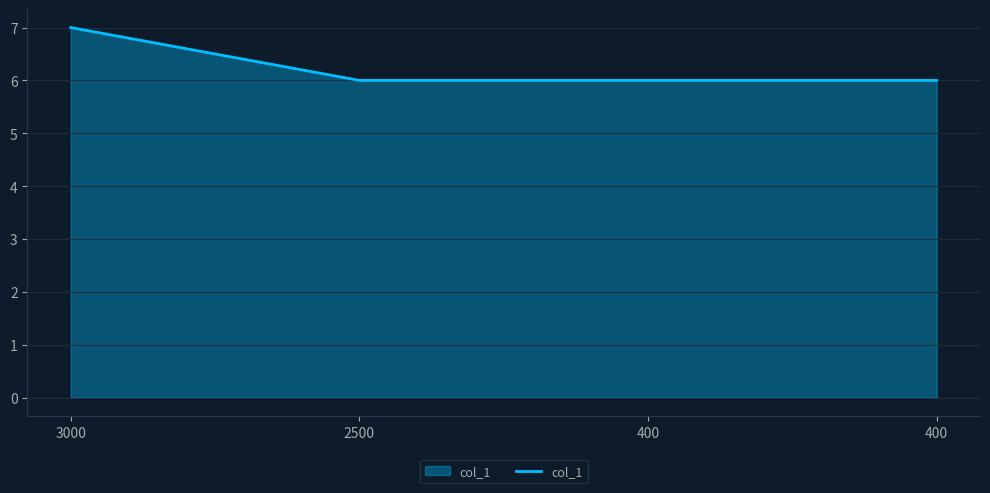

Does the chart have visible grid lines?

Yes